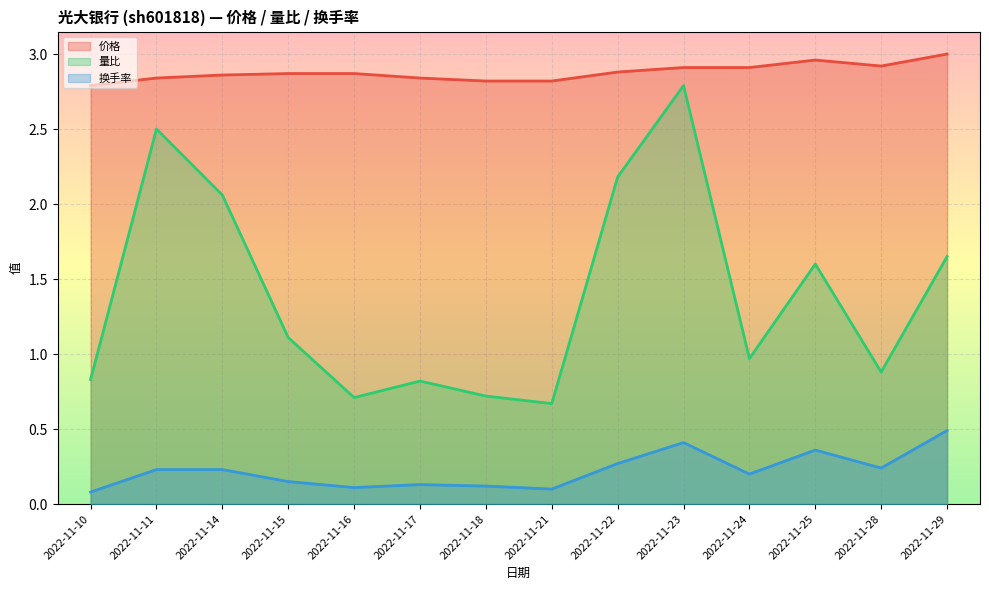

Rank the series by their maximum value, from highest to lowest.

价格, 量比, 换手率